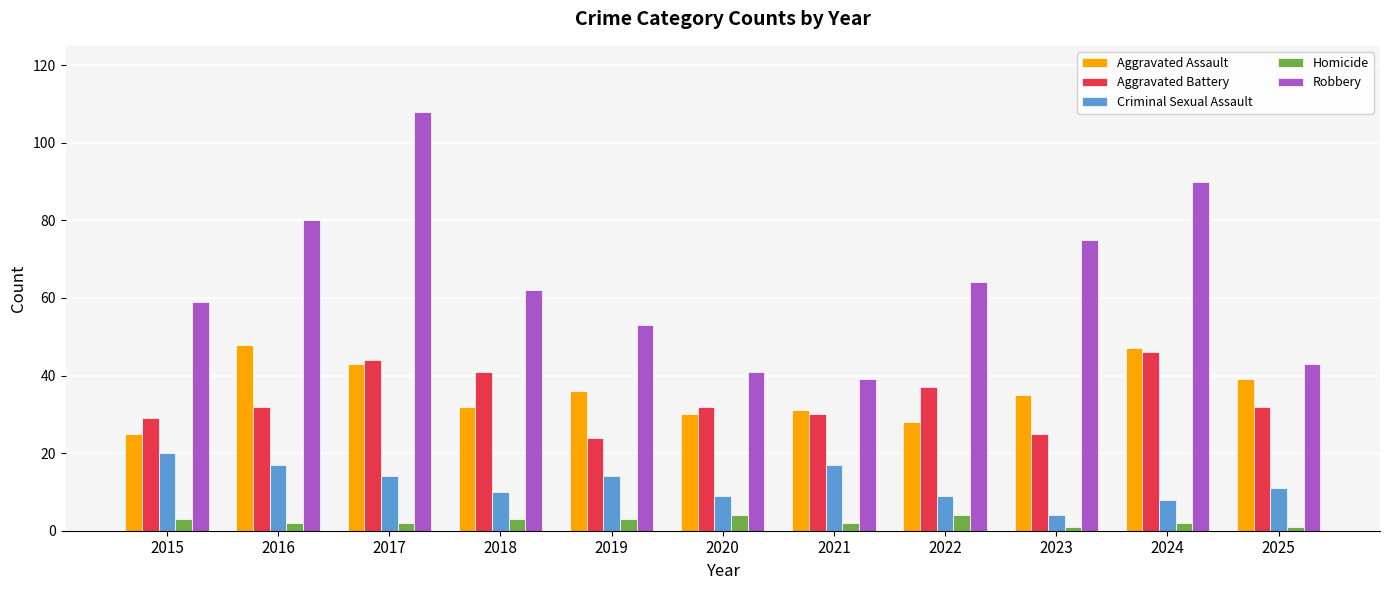

Reading right to left, transcribe all the data shown in this chart.

Aggravated Assault: 2025=39	2024=47	2023=35	2022=28	2021=31	2020=30	2019=36	2018=32	2017=43	2016=48	2015=25
Aggravated Battery: 2025=32	2024=46	2023=25	2022=37	2021=30	2020=32	2019=24	2018=41	2017=44	2016=32	2015=29
Criminal Sexual Assault: 2025=11	2024=8	2023=4	2022=9	2021=17	2020=9	2019=14	2018=10	2017=14	2016=17	2015=20
Homicide: 2025=1	2024=2	2023=1	2022=4	2021=2	2020=4	2019=3	2018=3	2017=2	2016=2	2015=3
Robbery: 2025=43	2024=90	2023=75	2022=64	2021=39	2020=41	2019=53	2018=62	2017=108	2016=80	2015=59